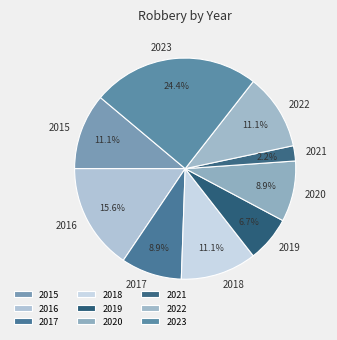

Does any single category account for the majority?

No